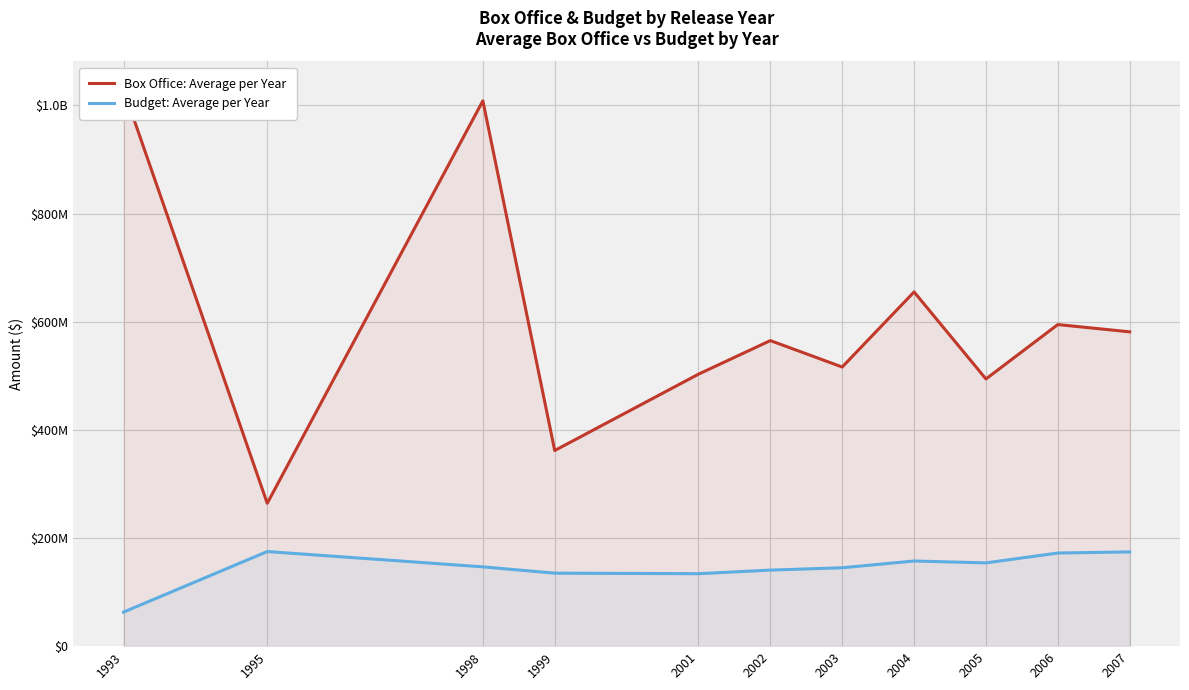

Is the value of Box Office: Average per Year at 2002 greater than the value of Budget: Average per Year at 2005?

Yes